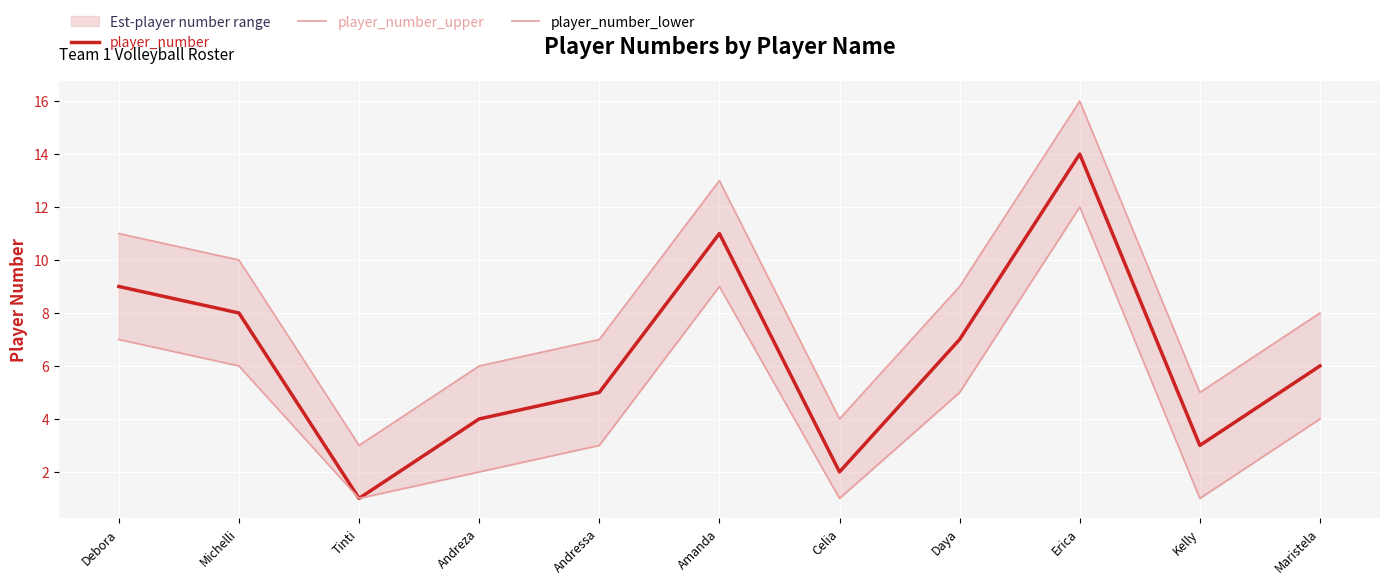

Reading right to left, what are all the values shown in this chart?

player_number: 6	3	14	7	2	11	5	4	1	8	9
player_number_upper: 8	5	16	9	4	13	7	6	3	10	11
player_number_lower: 4	1	12	5	1	9	3	2	1	6	7